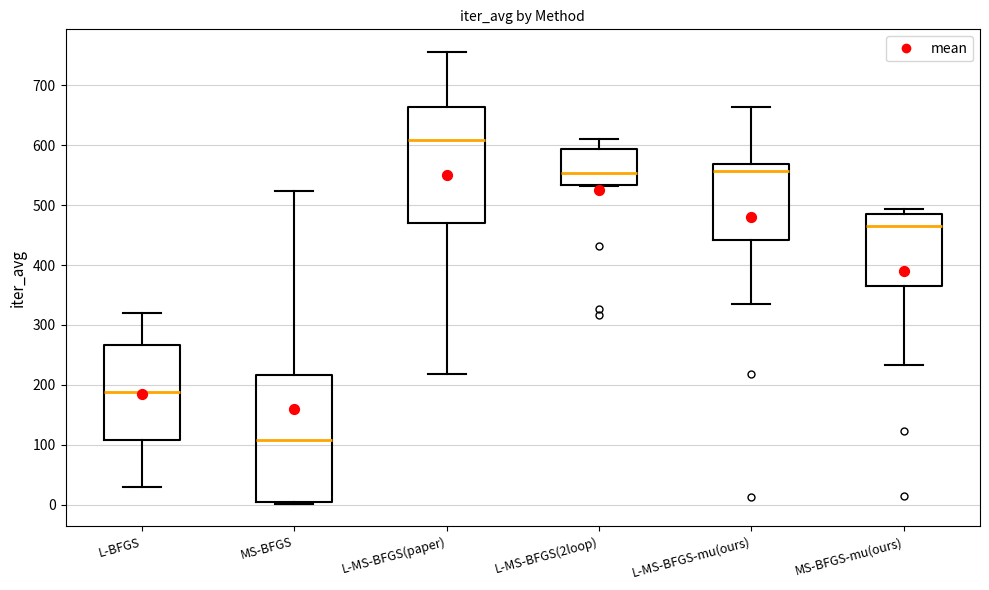

Reading left to right, read every box against the y-axis: the position of its median line, the range the box covers, and the ends of its whiskers. The values are not printed on the chart, so give them approximately, as read against the axis.

L-BFGS: median 190, box 110 to 270, whiskers 30 to 320
MS-BFGS: median 110, box 0 to 220, whiskers 0 to 520
L-MS-BFGS(paper): median 610, box 470 to 660, whiskers 220 to 760
L-MS-BFGS(2loop): median 550, box 530 to 590, whiskers 530 to 610
L-MS-BFGS-mu(ours): median 560, box 440 to 570, whiskers 330 to 660
MS-BFGS-mu(ours): median 470, box 370 to 480, whiskers 230 to 490